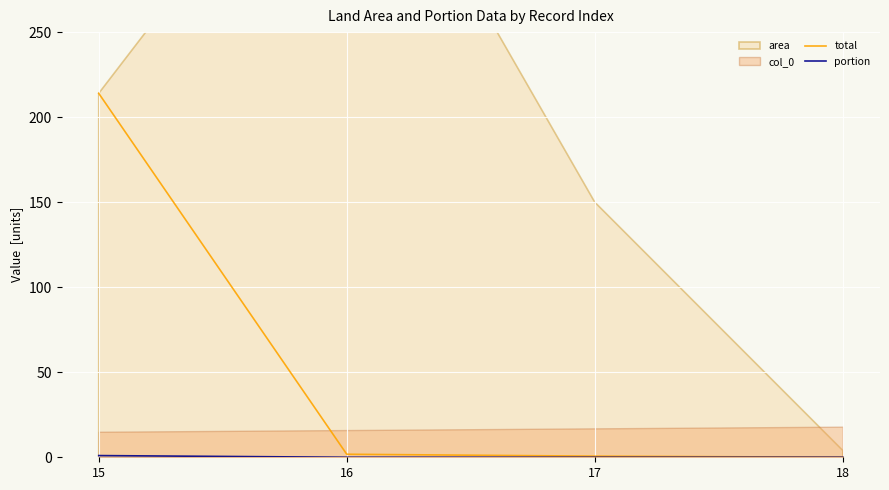

True or false: portion has a value of 0.0 at 17.

False